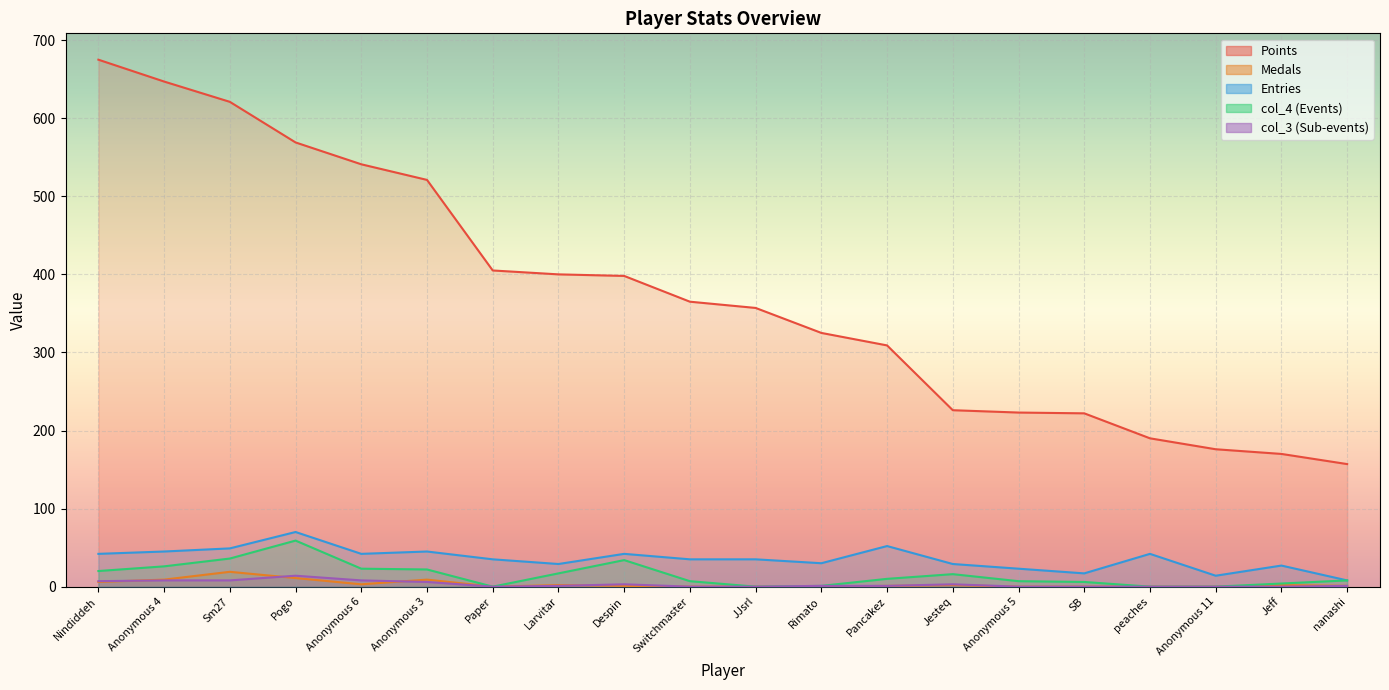

What is the difference between the second highest and minimum values in the col_4 series?

36